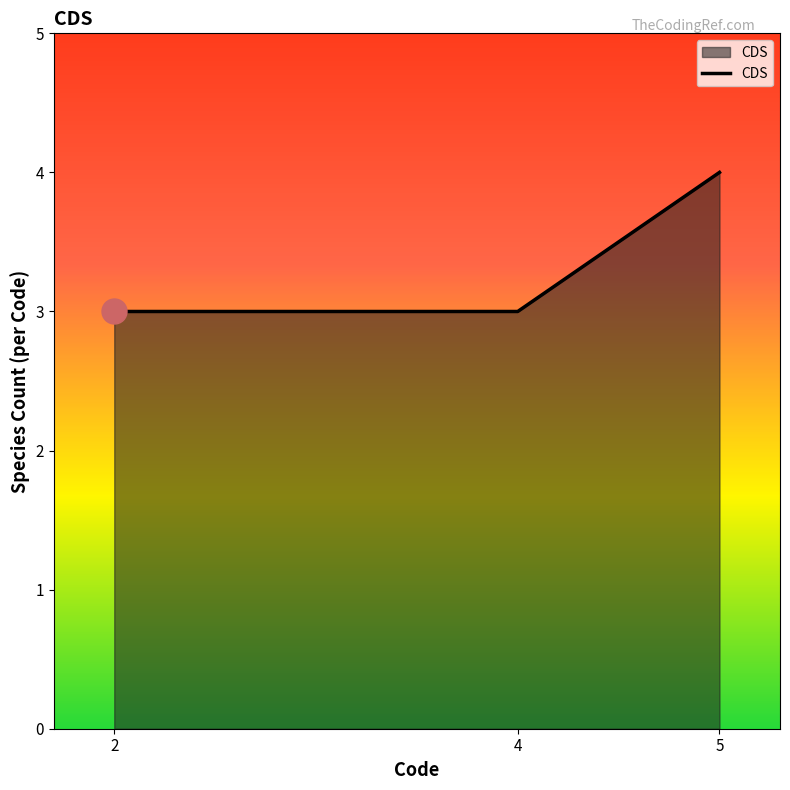

Read the value at 4.

3